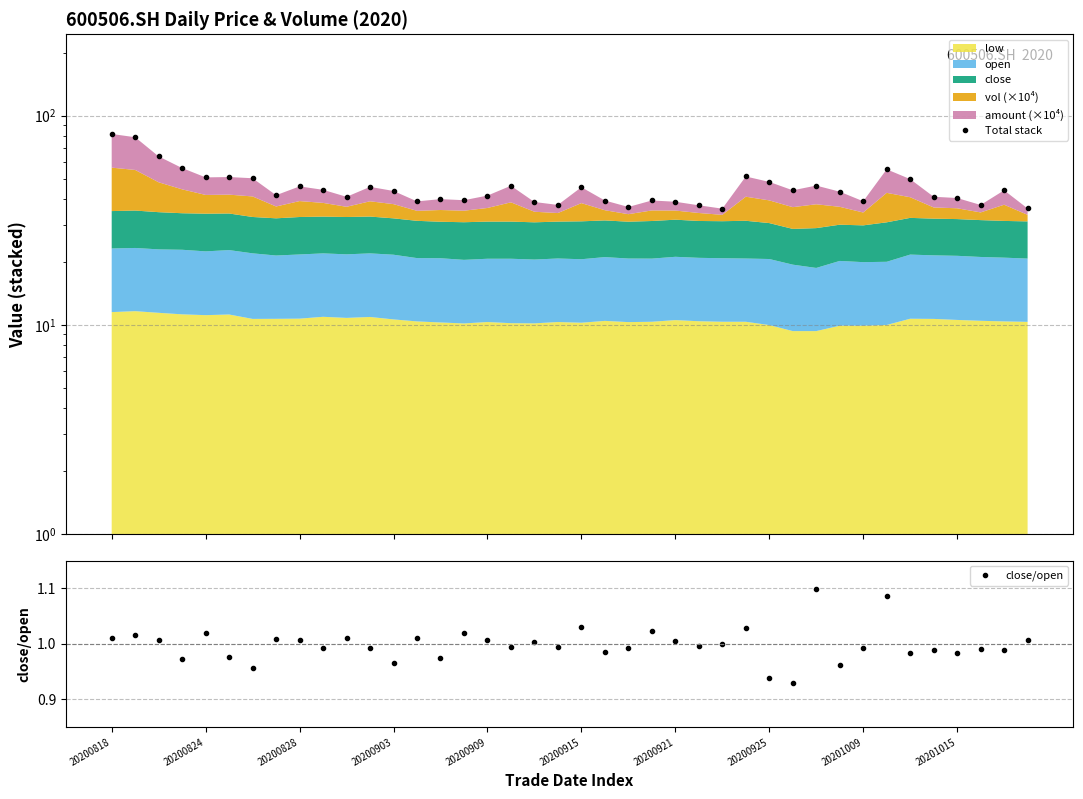

Is it true that close/open equals 0.2 at 20200903?

False